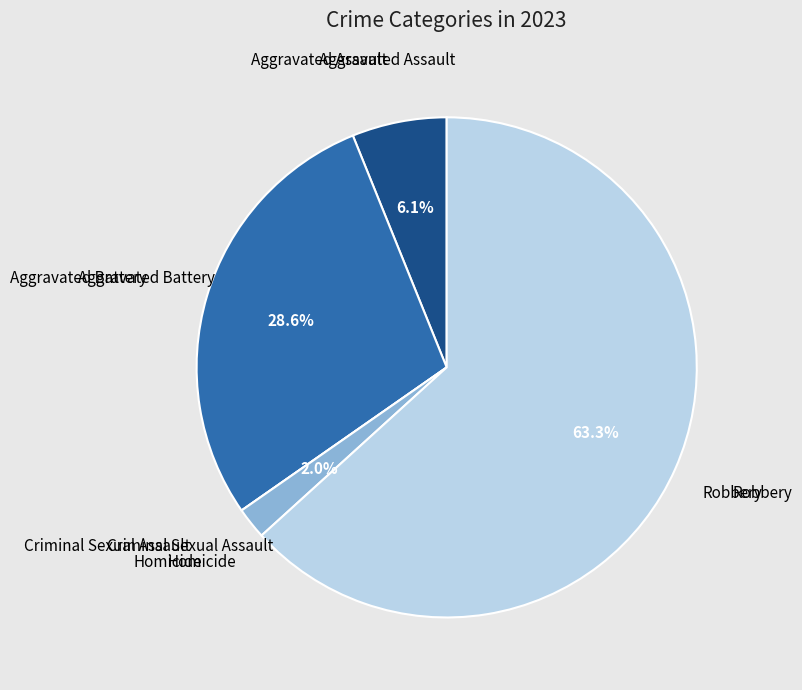

Does any single category account for the majority?

Yes